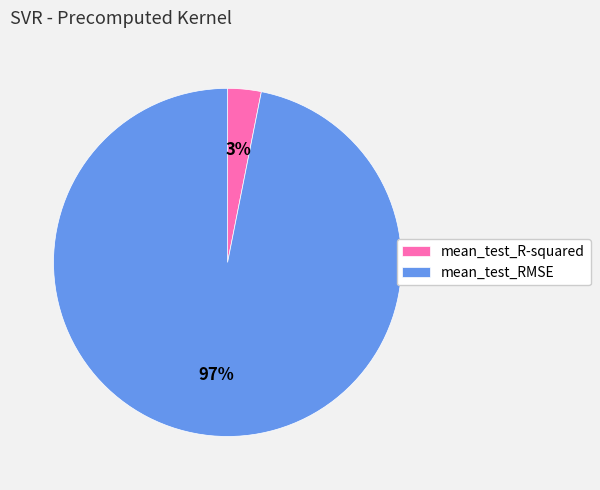

Which category has the biggest portion of the pie?

mean_test_RMSE